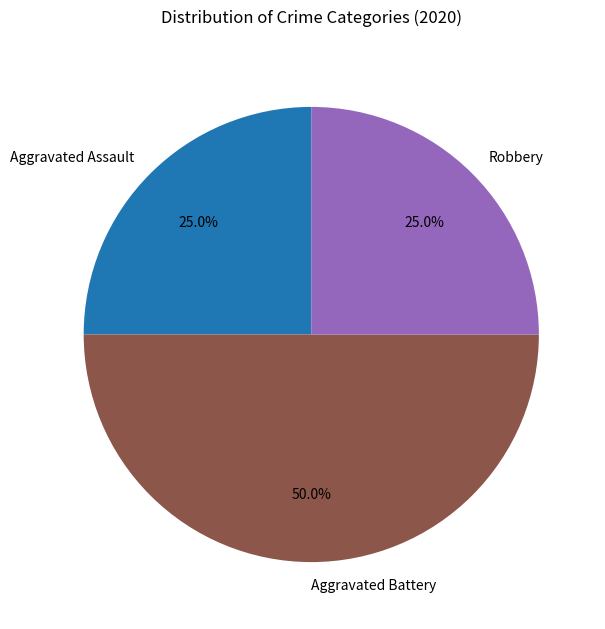

Is the sum of Aggravated Battery and Robbery greater than half?

Yes